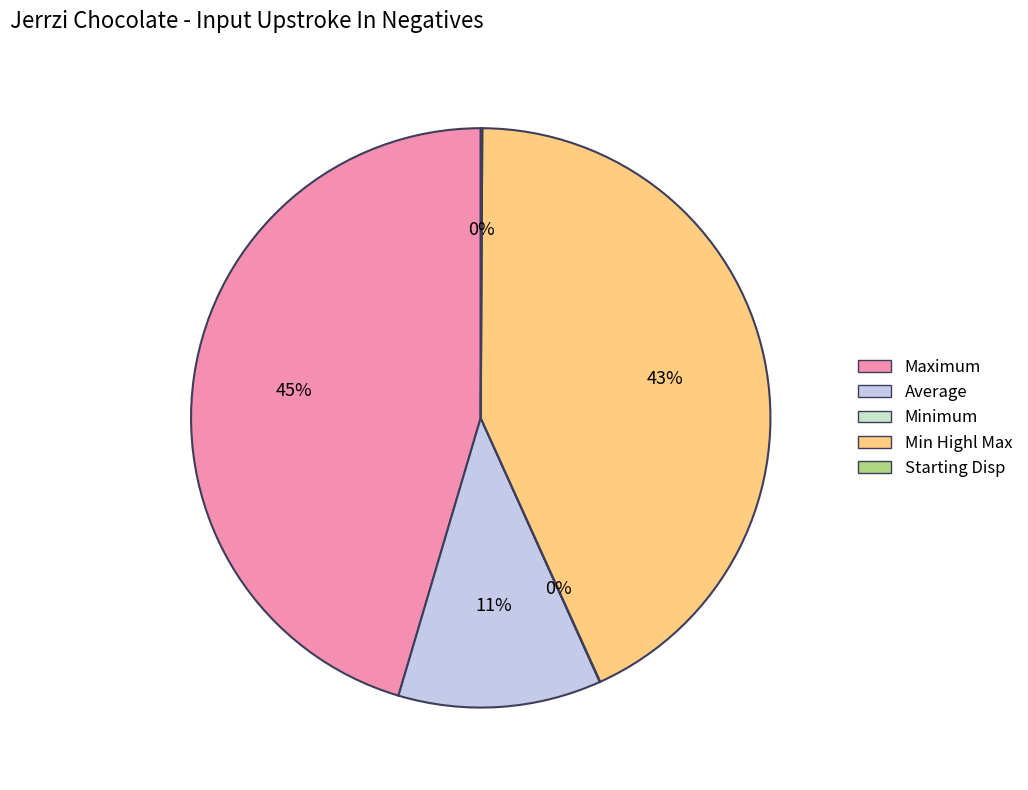

Does Min Highl Max account for over 50% of the chart?

No